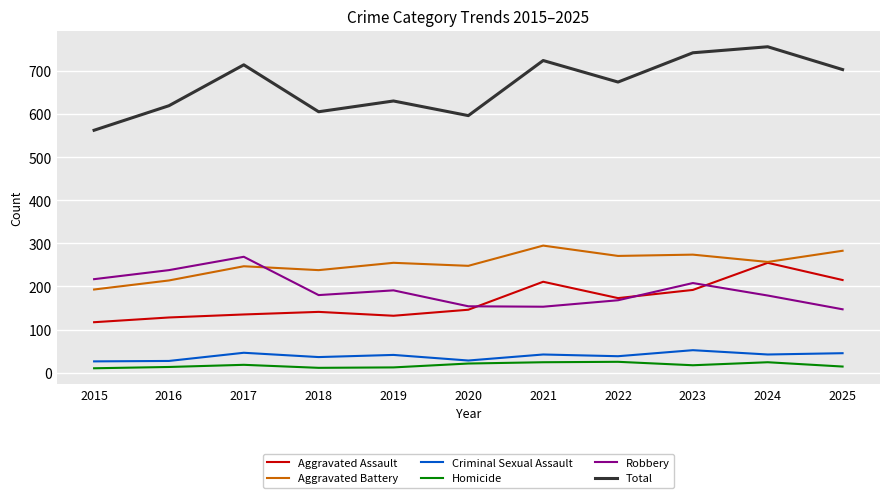

Which series has the largest range (max minus min)?

Total